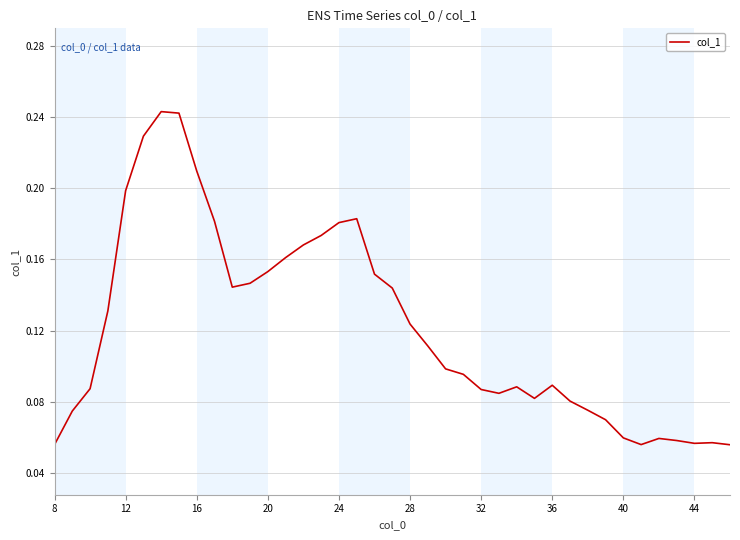

How many lines are shown in the chart?

1